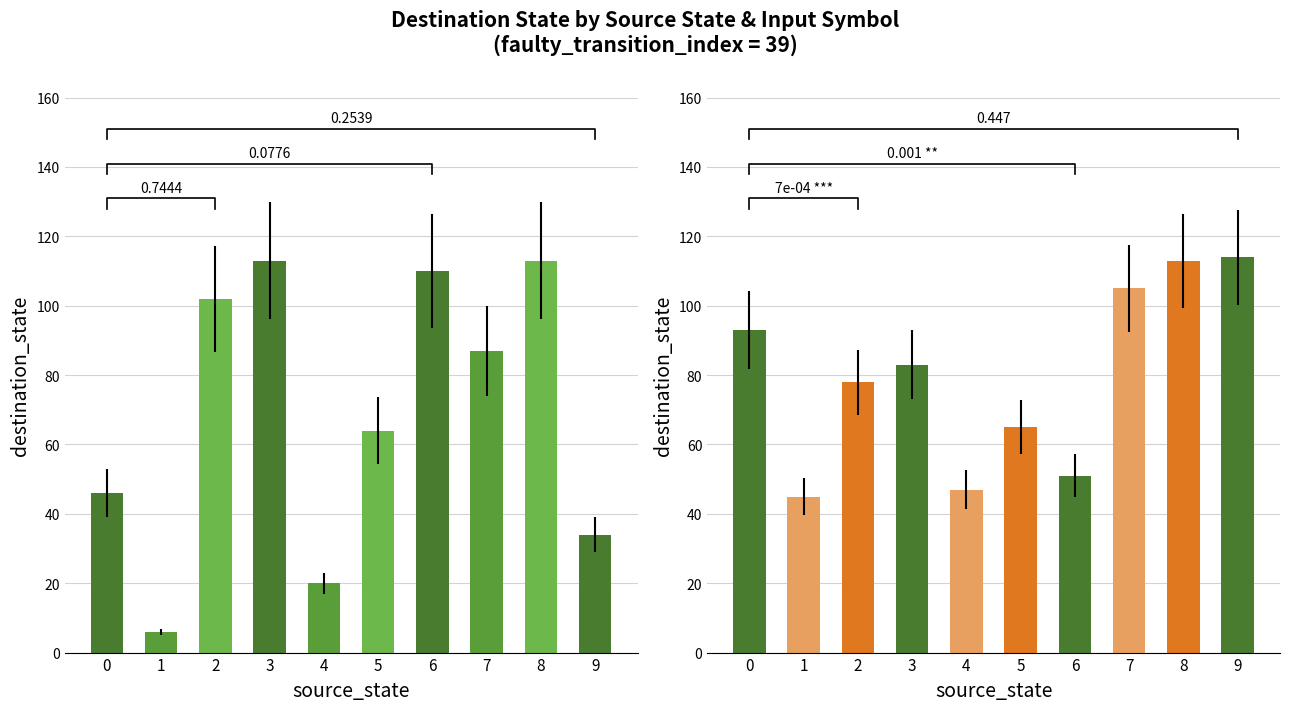

List the series in order of their peak value, highest first.

input b, input a